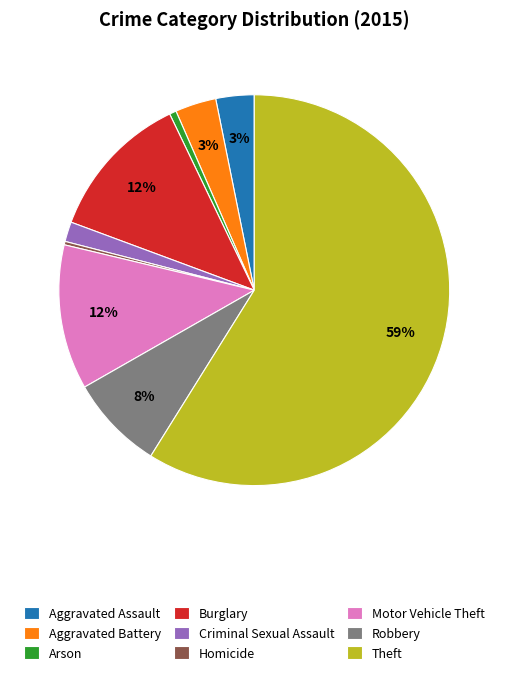

Is the sum of Homicide and Arson greater than half?

No